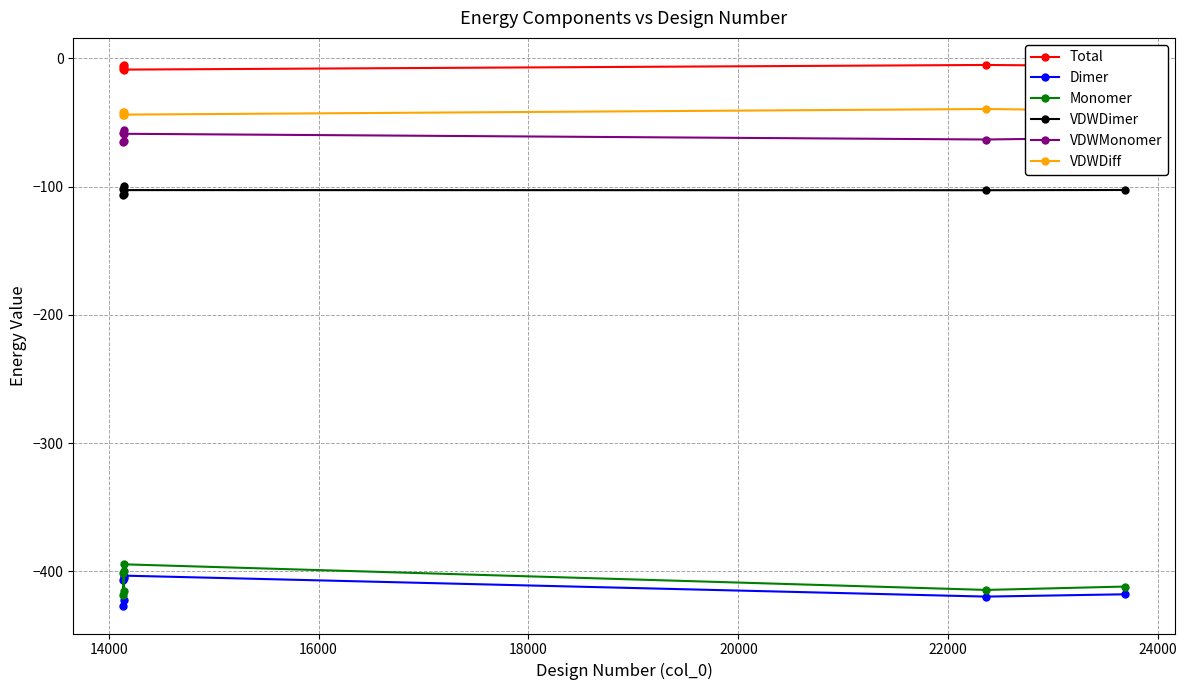

What is the lowest value of the VDWDimer series?

-106.6